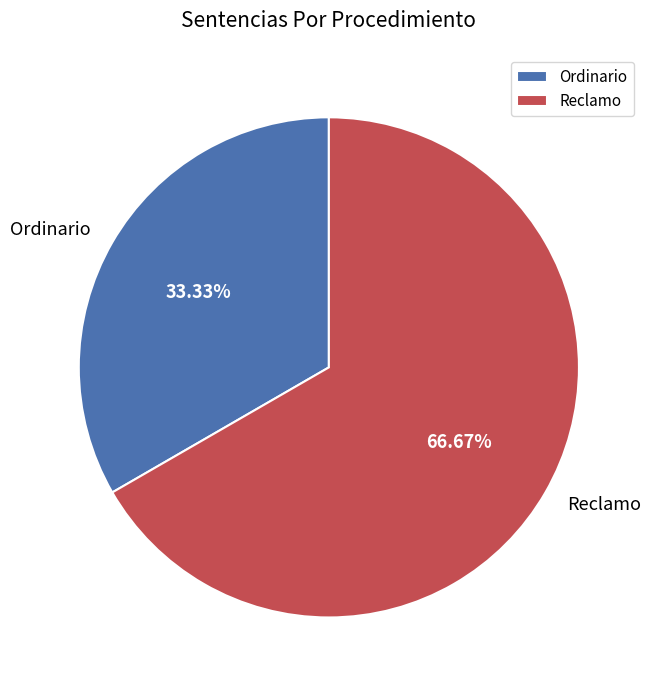

To the nearest percent, what is the combined percentage of Ordinario and Reclamo?

100%